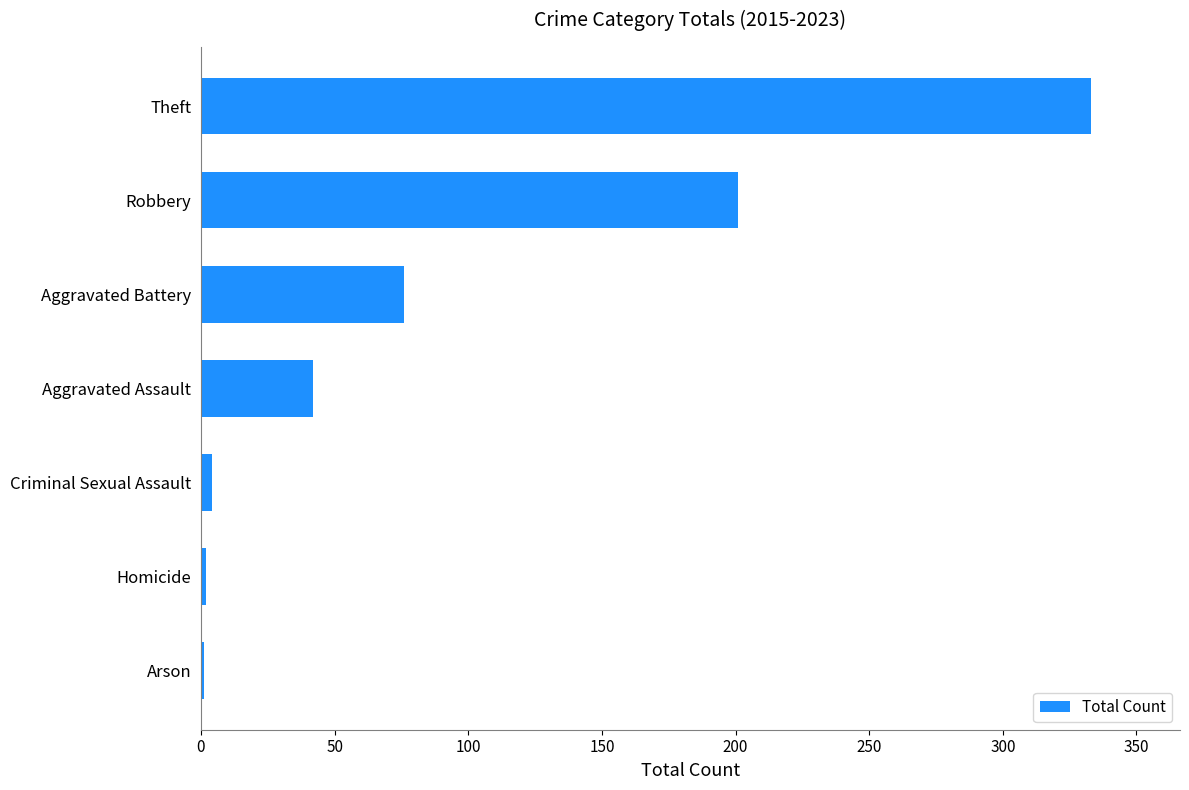

What is the average value?

94